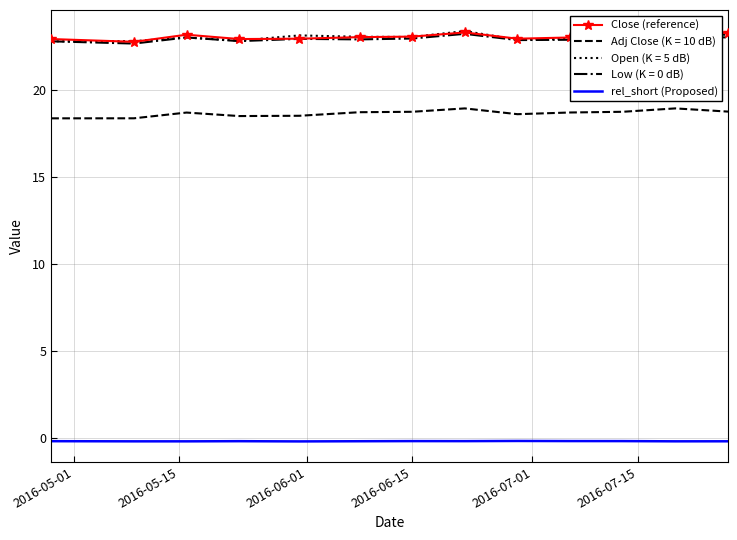

Is this an area chart (filled region under the line)?

No